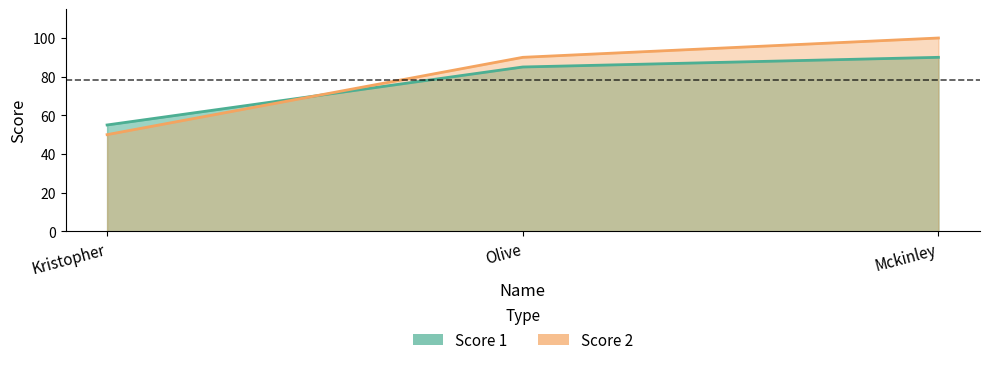

Which label corresponds to the smallest value in the chart?

Kristopher